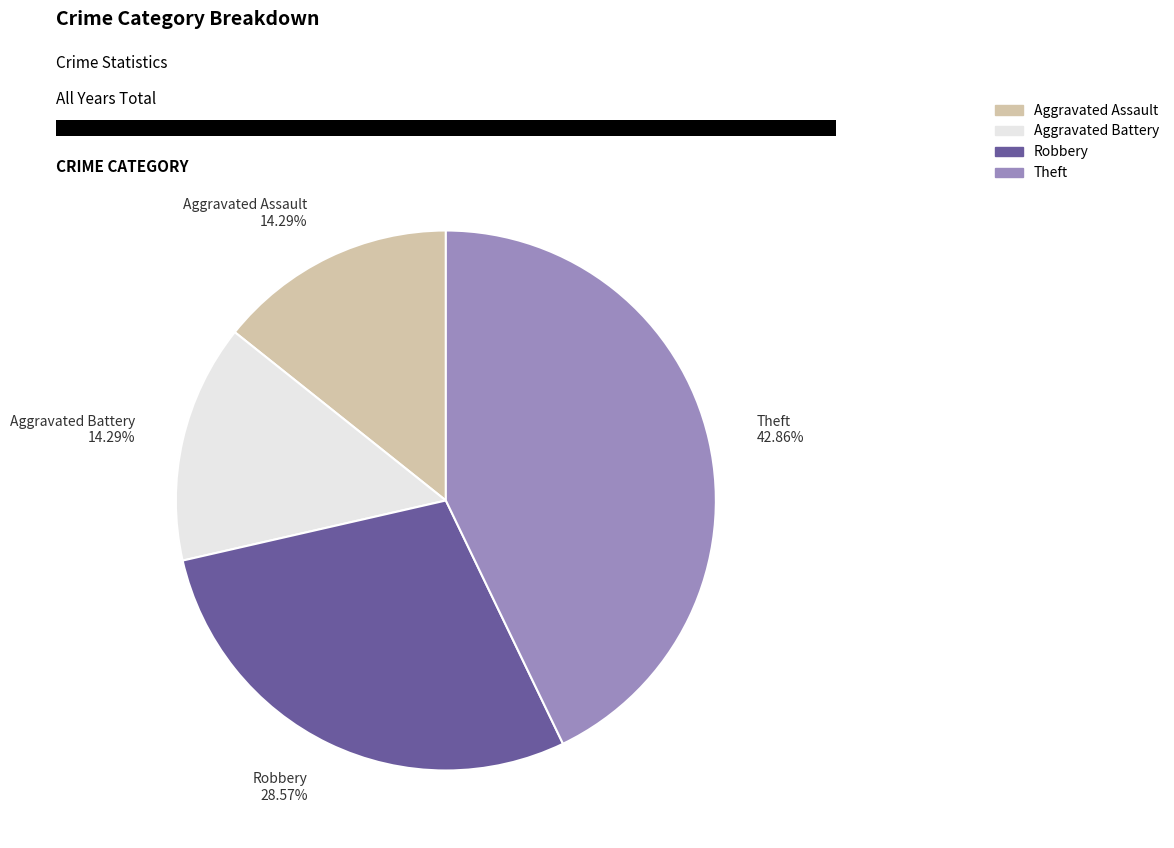

Approximately how many times larger is the value at Robbery 28.57% compared to Aggravated Assault 14.29%?

2.0